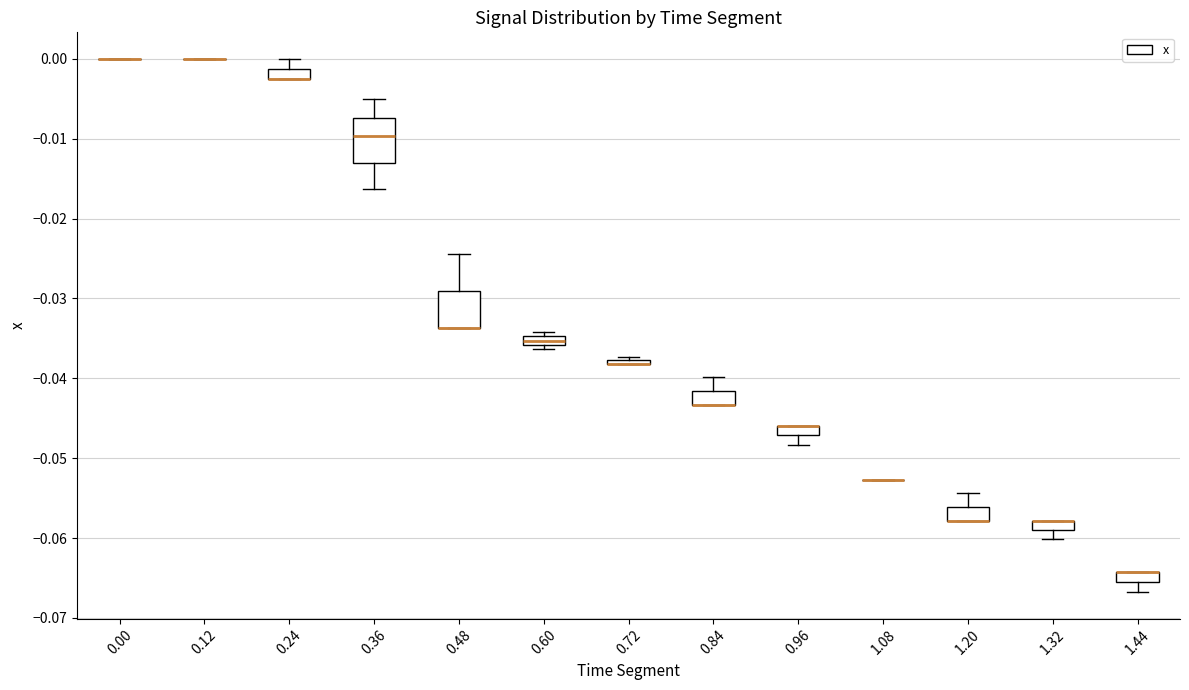

Where is the lower edge of the box at x = 0.60 on the y-axis? The values are not printed on the chart, so give them approximately, as read against the axis.

-0.036